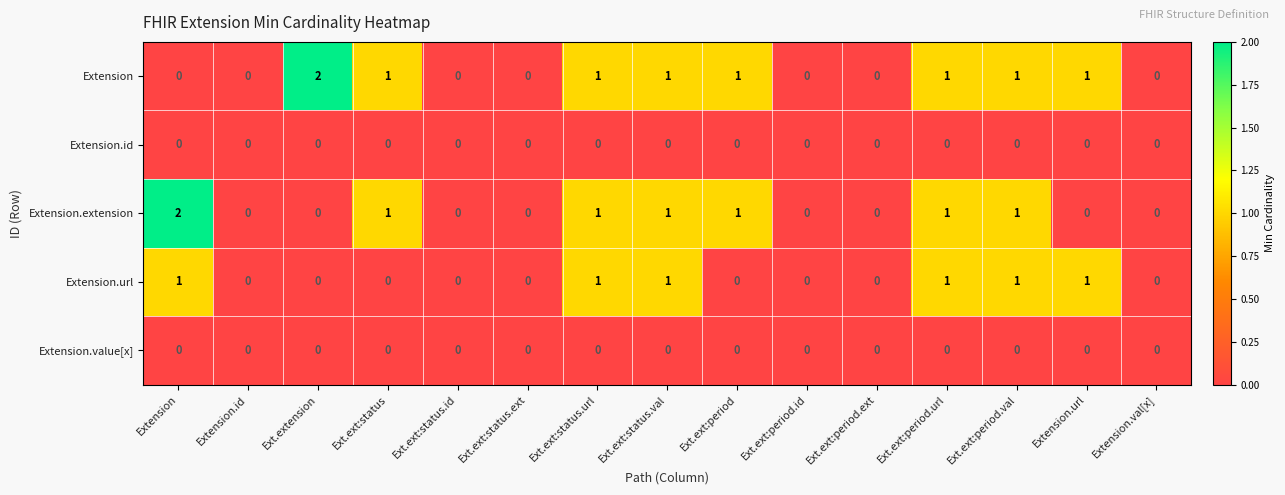

The value of Extension.value[x] at Ext.ext:status.url is 0. True or false?

True